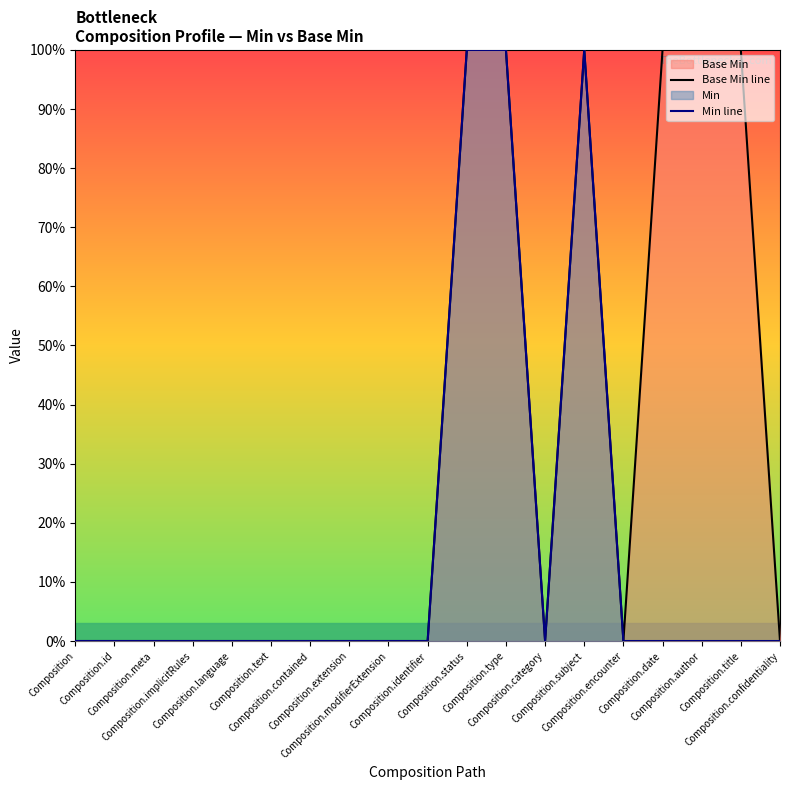

True or false: Base Min line and Min line intersect in this chart.

False